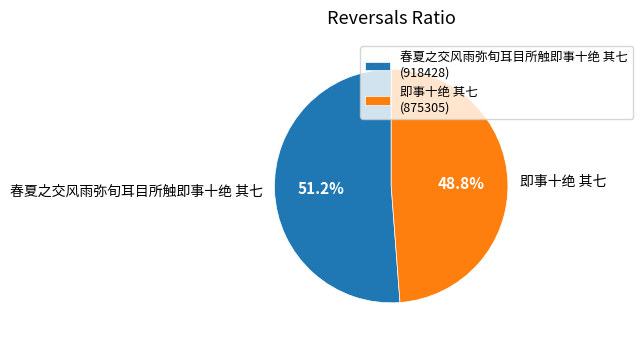

Which category has the biggest portion of the pie?

春夏之交风雨弥旬耳目所触即事十绝 其七